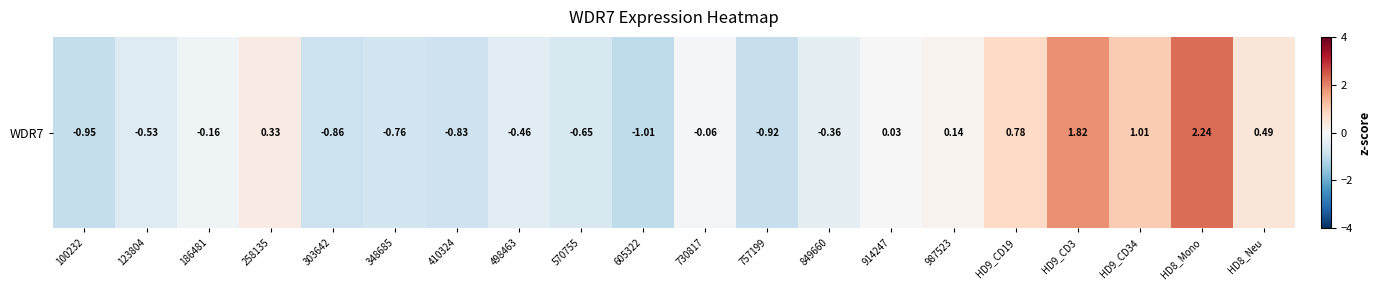

What is the difference between the maximum and second lowest values?

3.2